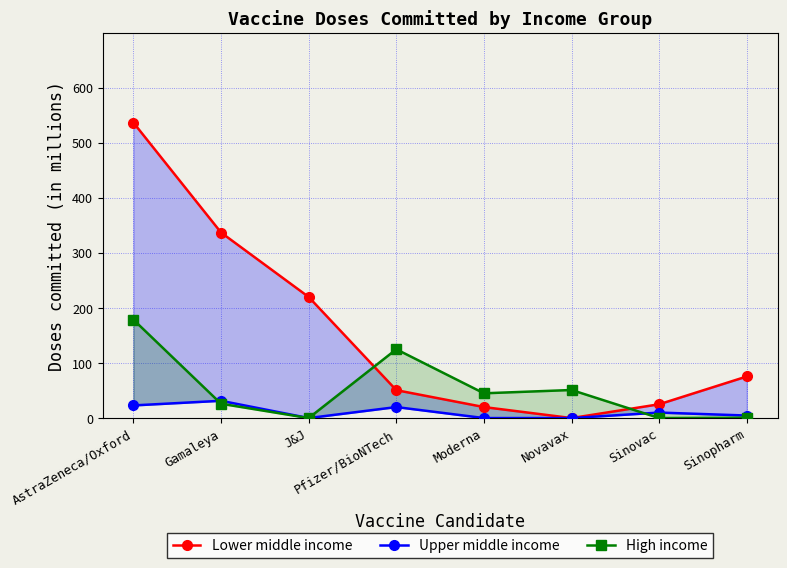

What is the sum of the Upper middle income values at Sinopharm and Moderna?

4.6